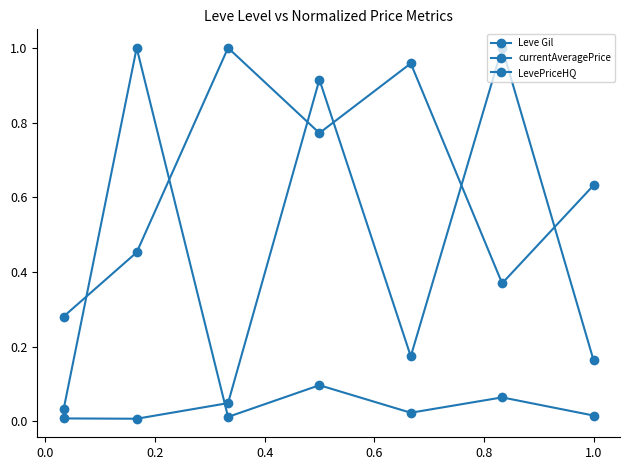

Is this an area chart (filled region under the line)?

No